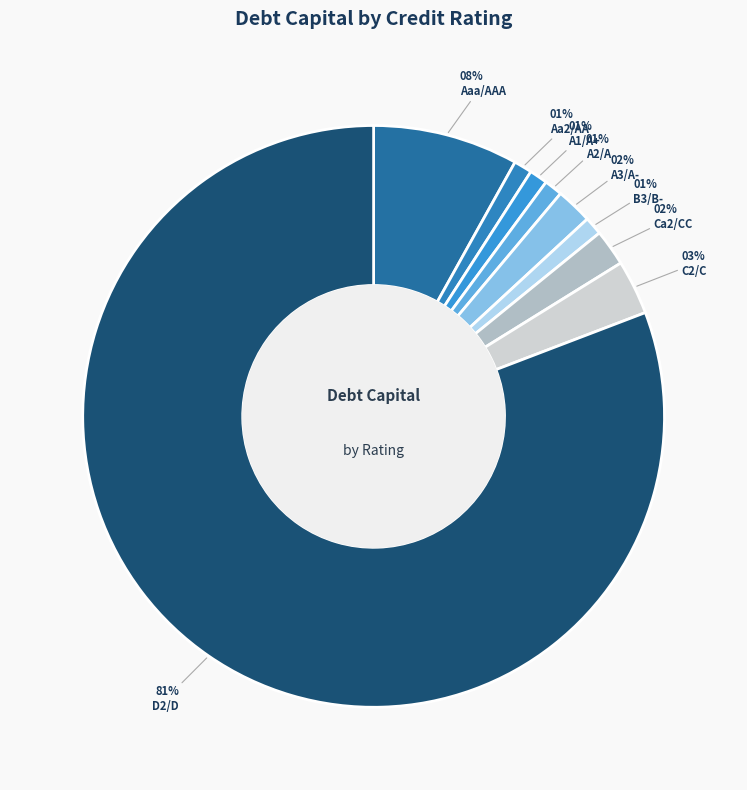

How many segments does this pie chart have?

9